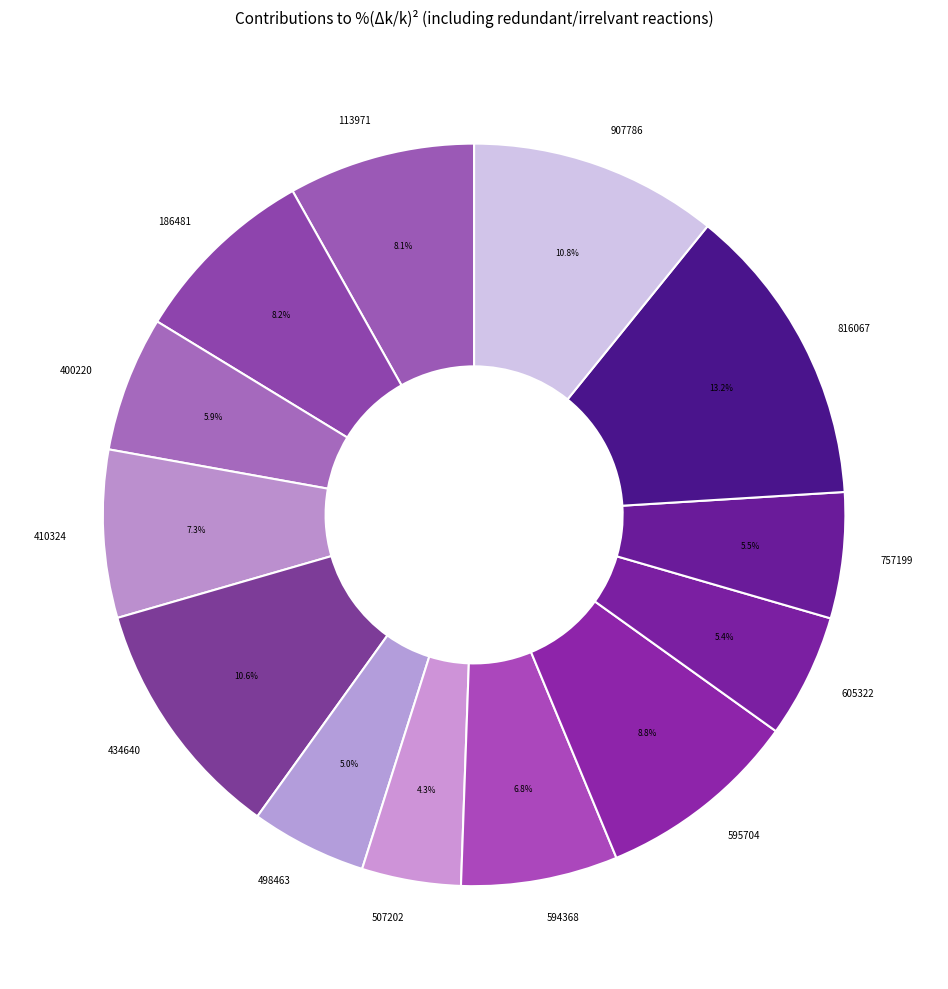

To the nearest percent, what is the average slice percentage?

8%